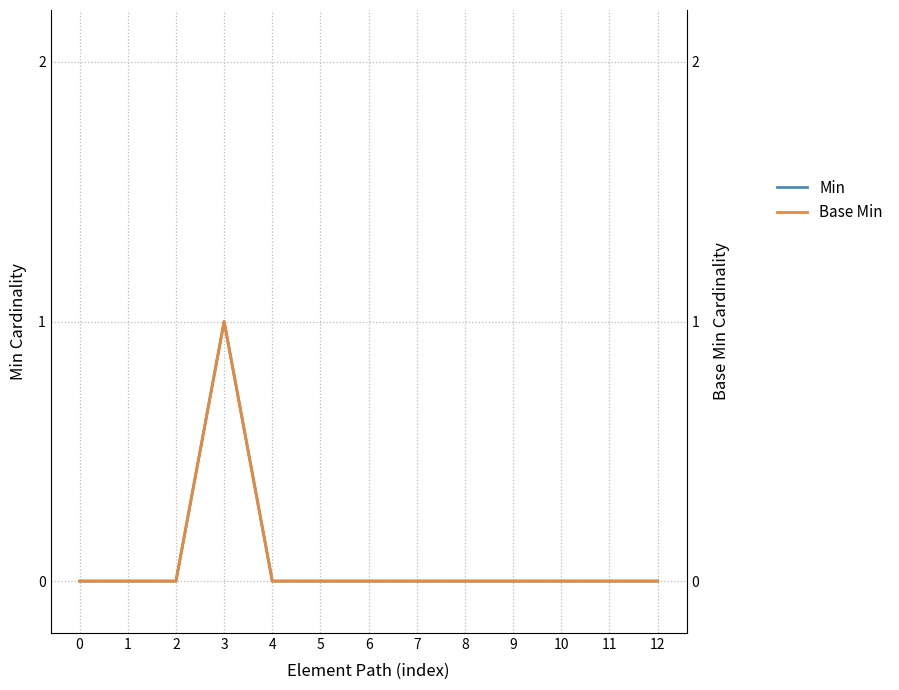

Which category has the highest value across all series?

3